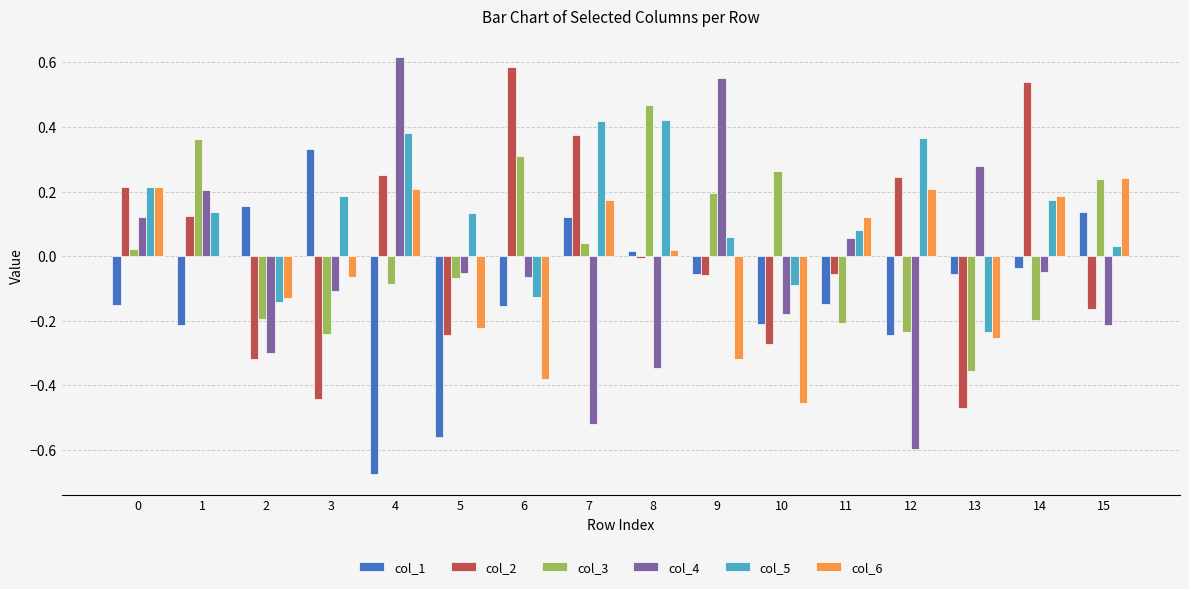

Which series has the largest total across all categories?

col_5